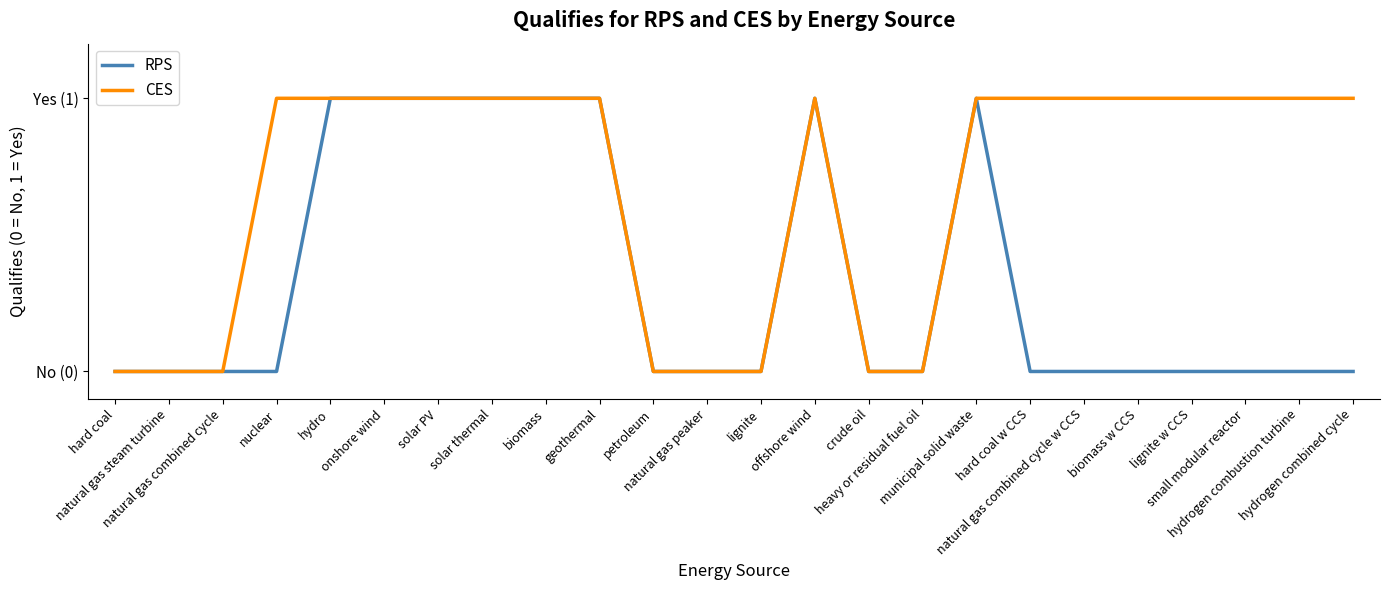

True or false: RPS has more than 1 points higher than both neighbors.

True